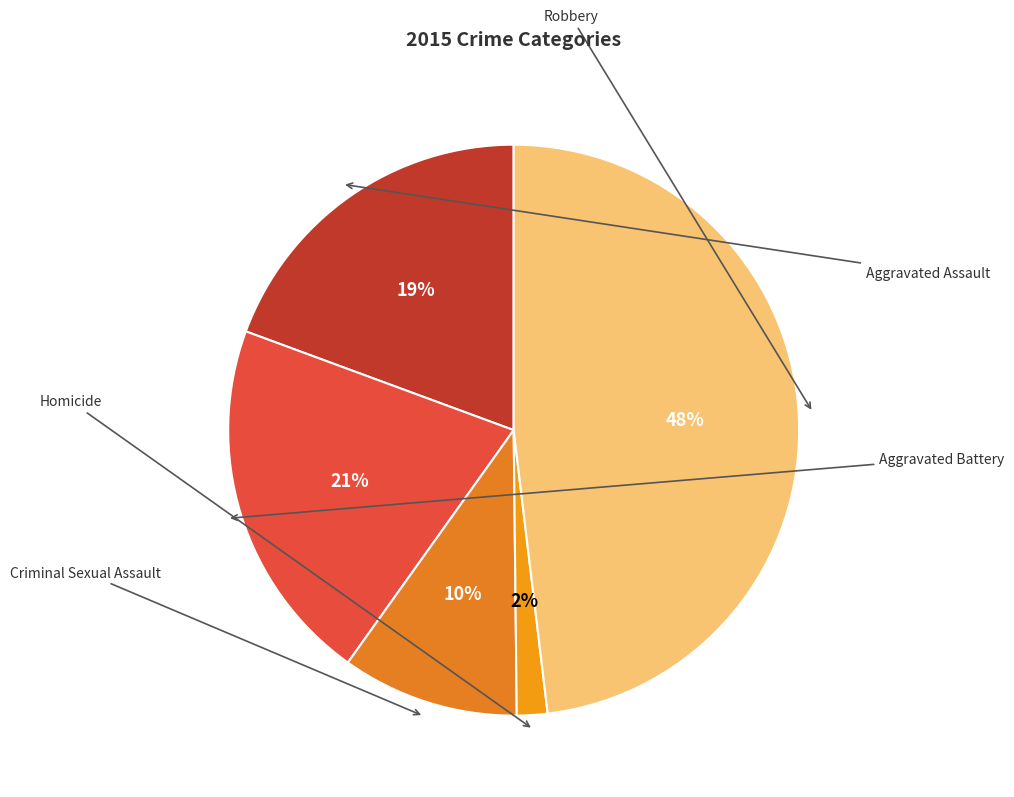

Is there any slice that represents more than half of the pie?

No